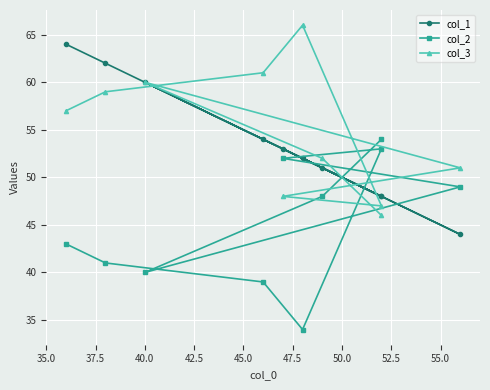

Between 45.0 and 55.0, which series saw the biggest shift?

col_2